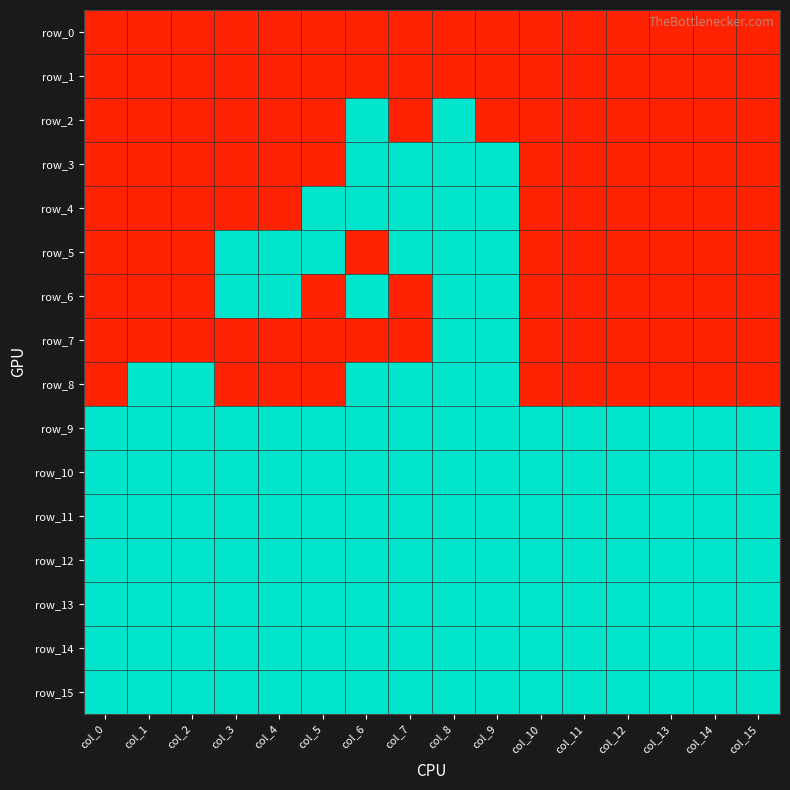

List the series in order of their peak value, highest first.

row_0, row_1, row_2, row_3, row_4, row_5, row_6, row_7, row_8, row_9, row_10, row_11, row_12, row_13, row_14, row_15